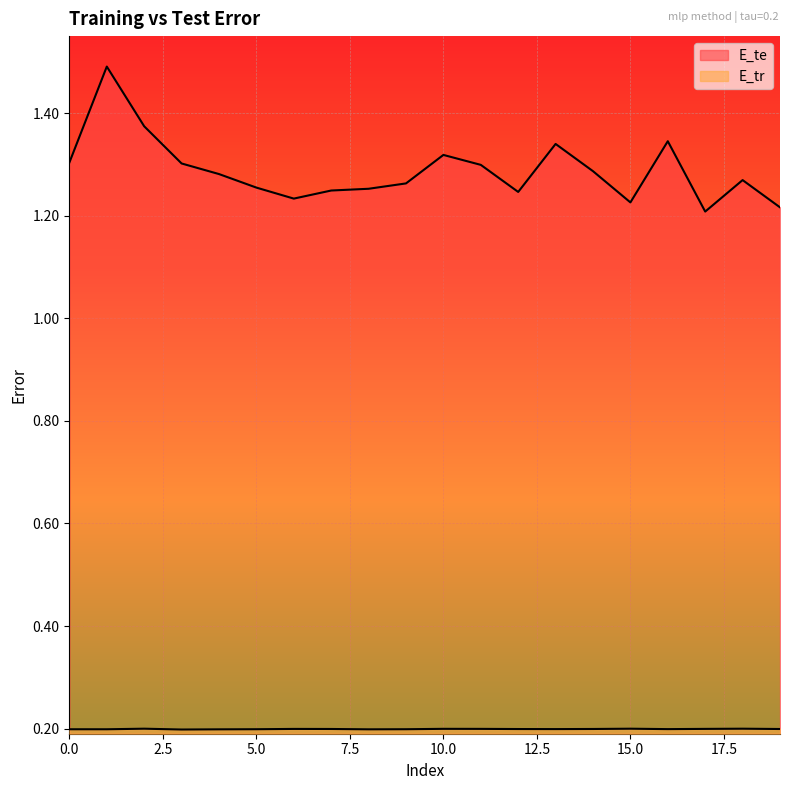

What is the smallest value displayed?

0.2